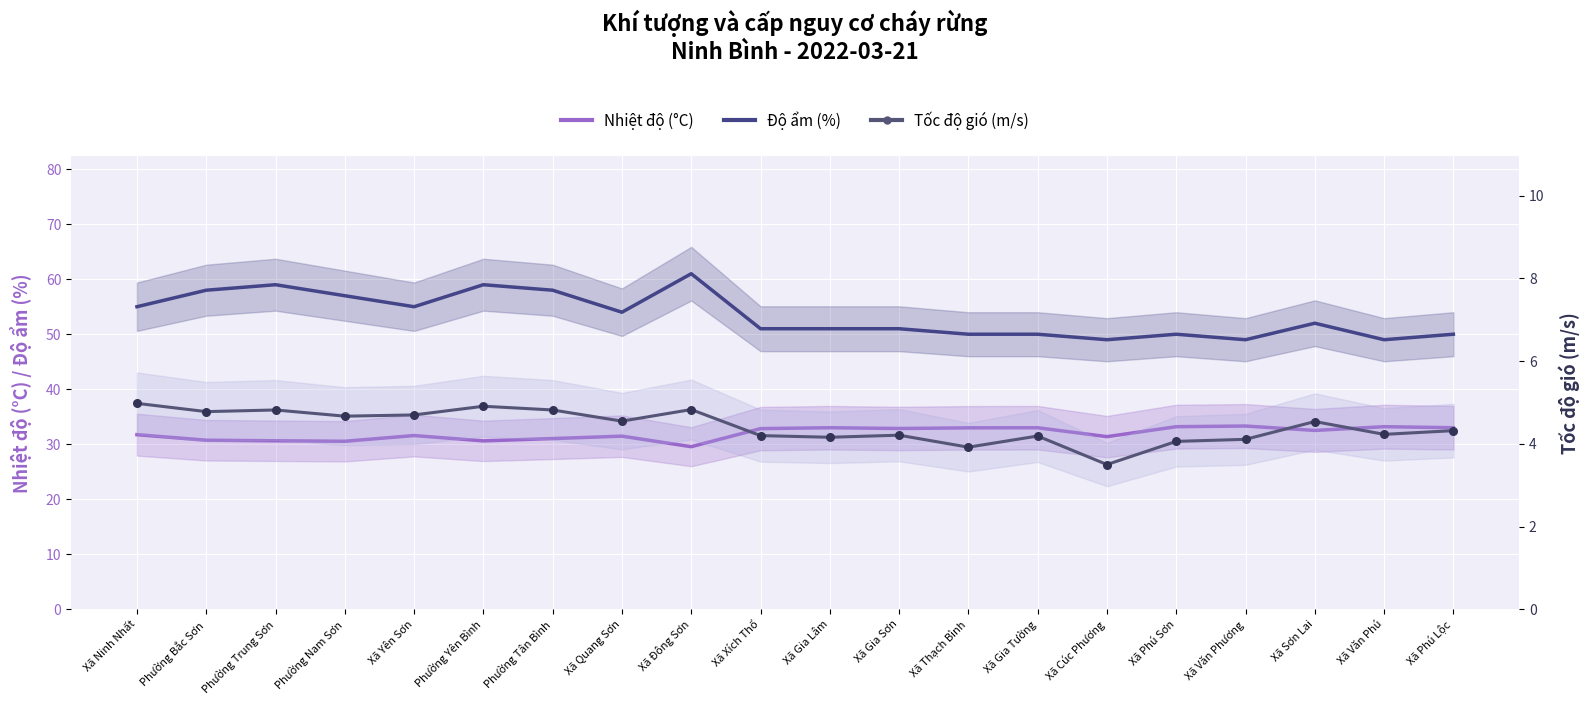

Is the value of Độ ẩm (%) at Xã Quang Sơn greater than the value of Tốc độ gió (m/s) at Phường Nam Sơn?

Yes